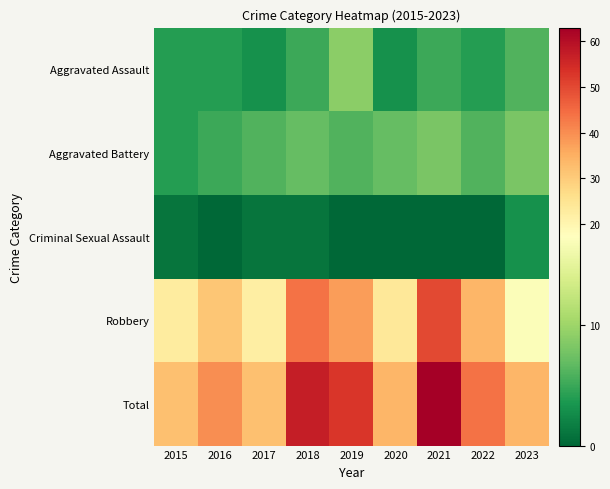

At 2018, list the series in order from largest to smallest.

Total, Robbery, Aggravated Battery, Aggravated Assault, Criminal Sexual Assault